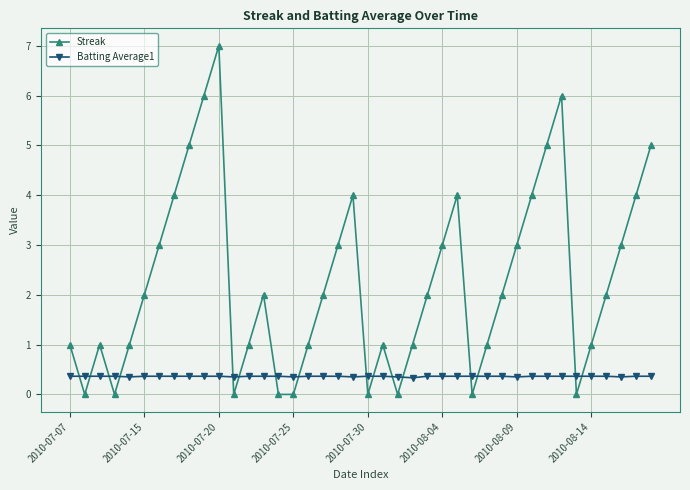

List the series in order of their peak value, lowest first.

Batting Average1, Streak